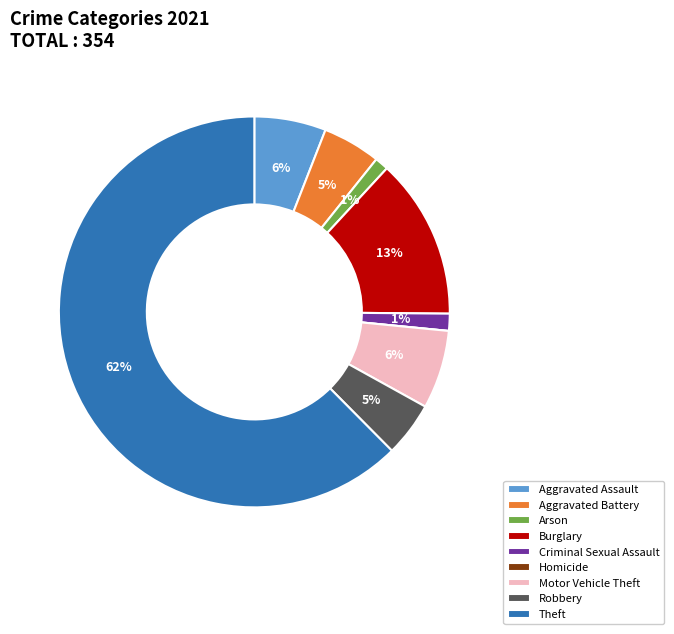

Combined, do Theft and Aggravated Assault account for over 50%?

Yes